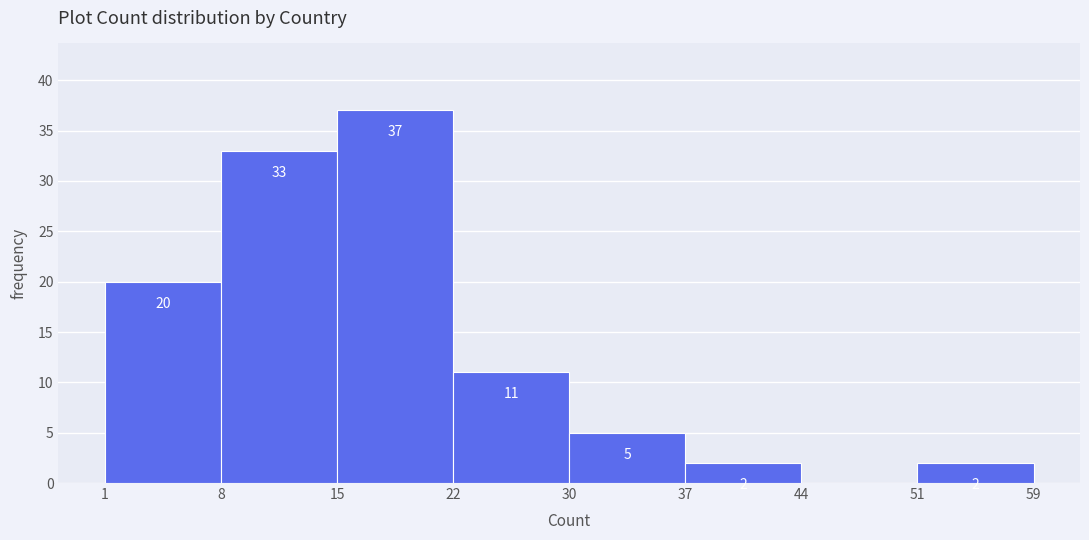

Reading right to left, extract all data points from this chart.

51=2	44=0	37=2	30=5	22=11	15=37	8=33	1=20